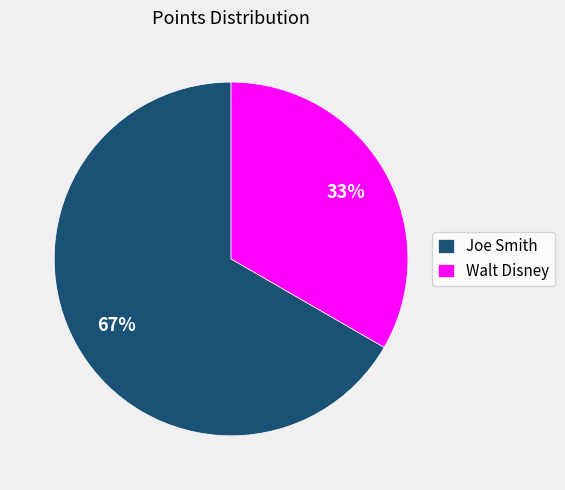

What is the majority slice?

Joe Smith